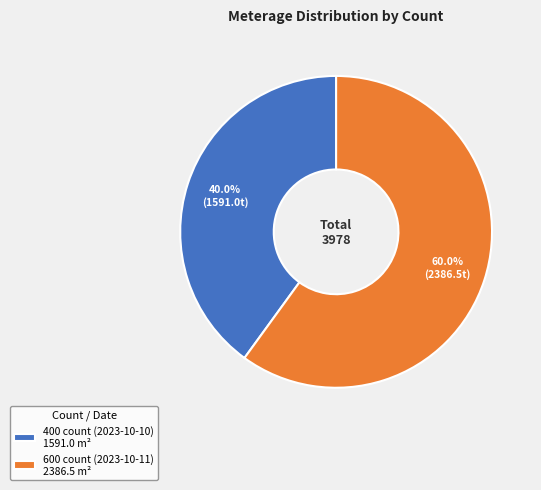

Which slice is the smallest?

400 count (2023-10-10)